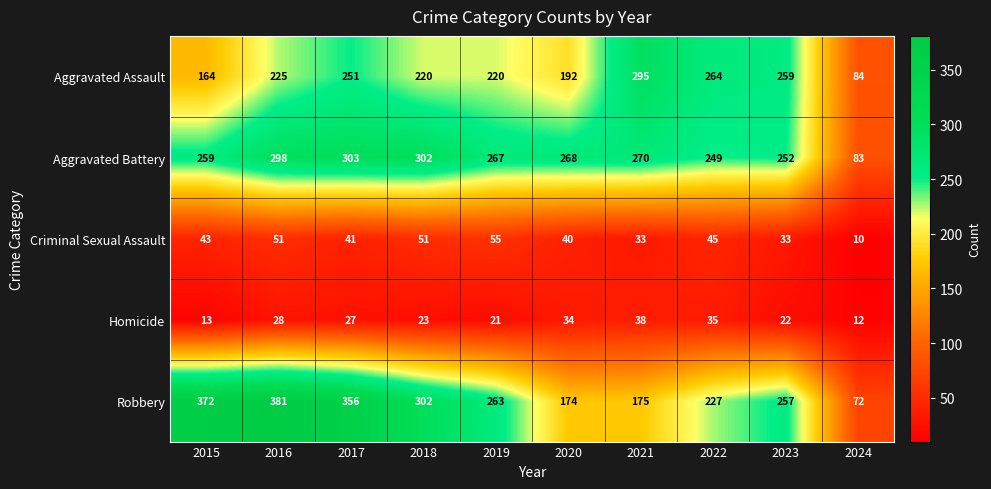

Rank the series by their maximum value, from highest to lowest.

Robbery, Aggravated Battery, Aggravated Assault, Criminal Sexual Assault, Homicide